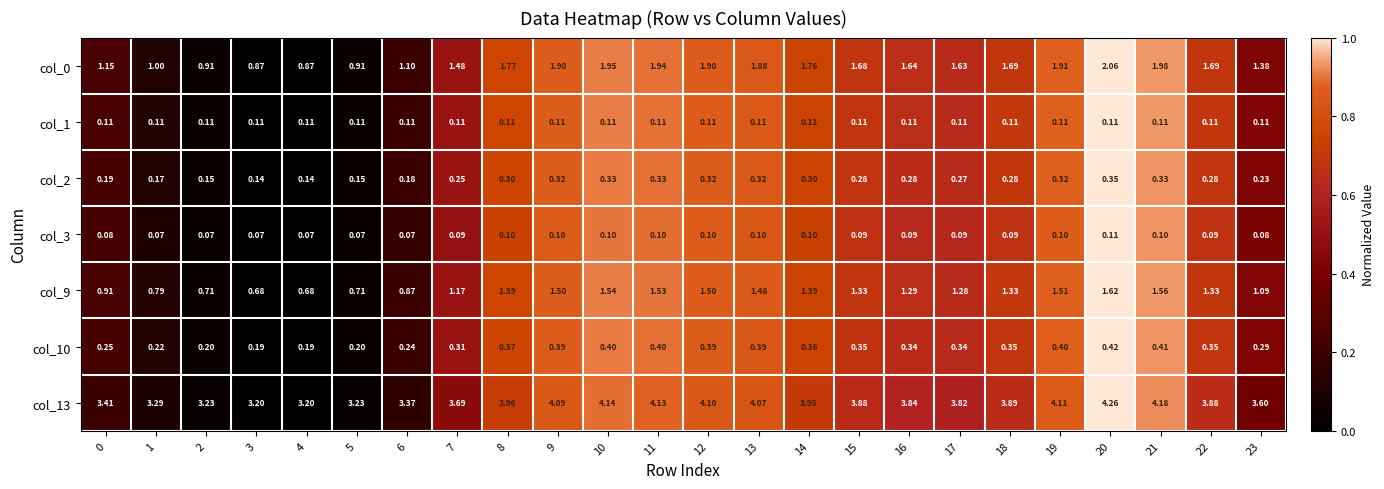

Which series has the largest total across all categories?

col_13